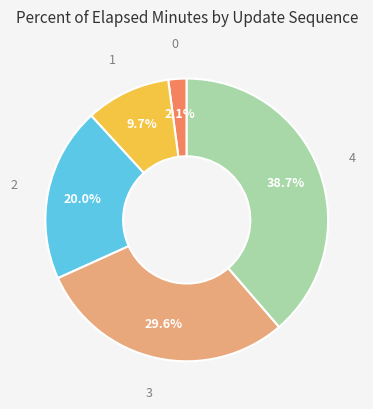

What percentage is the 4 slice, to the nearest percent?

39%